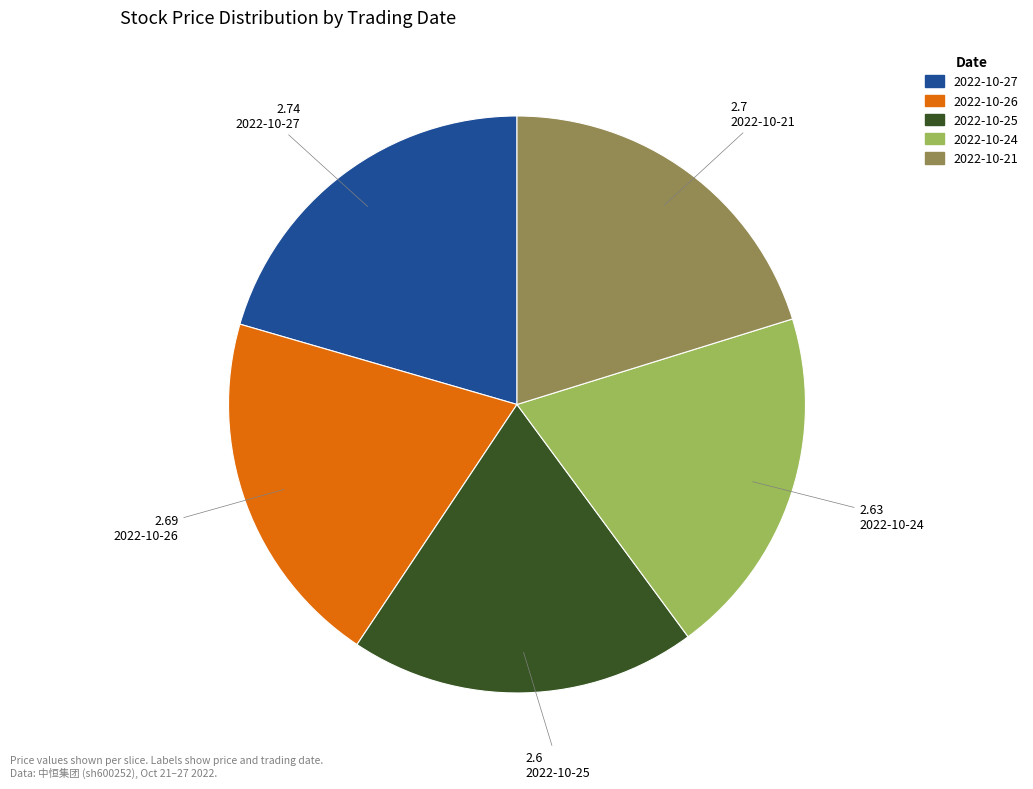

Is there a majority slice in this chart?

No